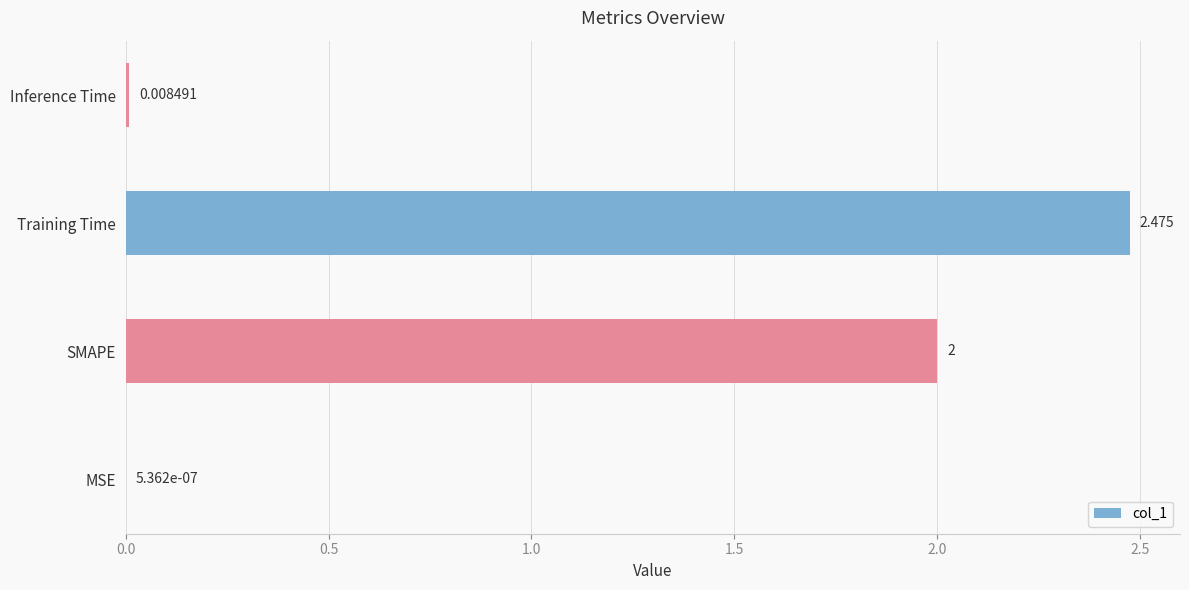

Does the chart contain stacked bars?

No